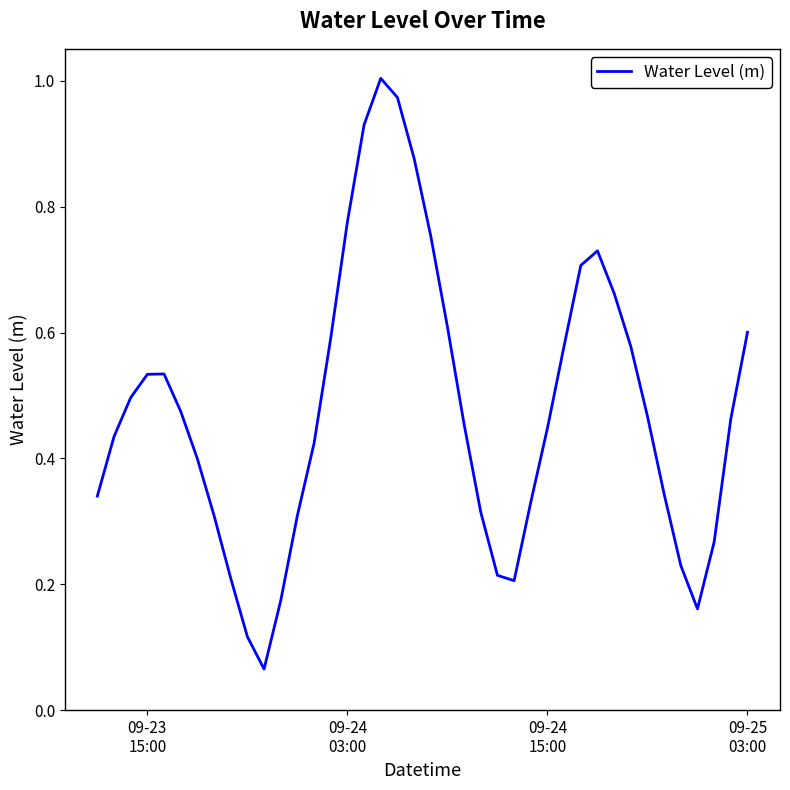

Reading left to right, extract all data points from this chart.

0.3	0.4	0.5	0.5	0.5	0.5	0.4	0.3	0.2	0.1	0.1	0.2	0.3	0.4	0.6	0.8	0.9	1.0	1.0	0.9	0.8	0.6	0.5	0.3	0.2	0.2	0.3	0.4	0.6	0.7	0.7	0.7	0.6	0.5	0.3	0.2	0.2	0.3	0.5	0.6